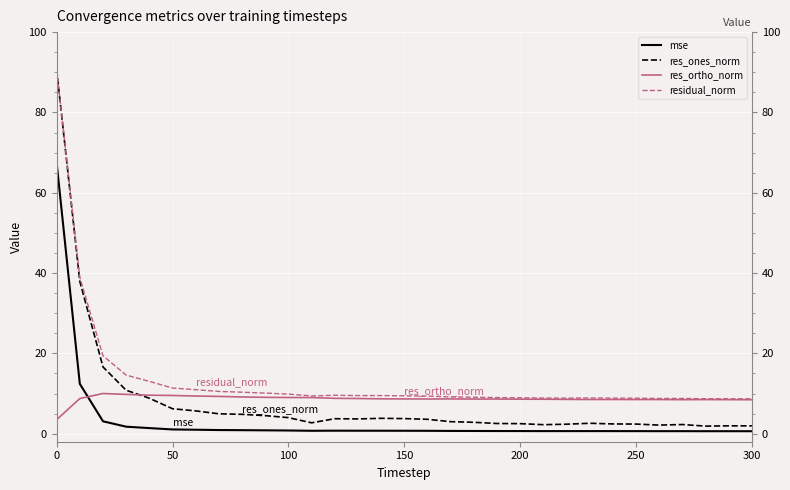

What are all the series names shown in the legend?

mse, res_ones_norm, res_ortho_norm, residual_norm